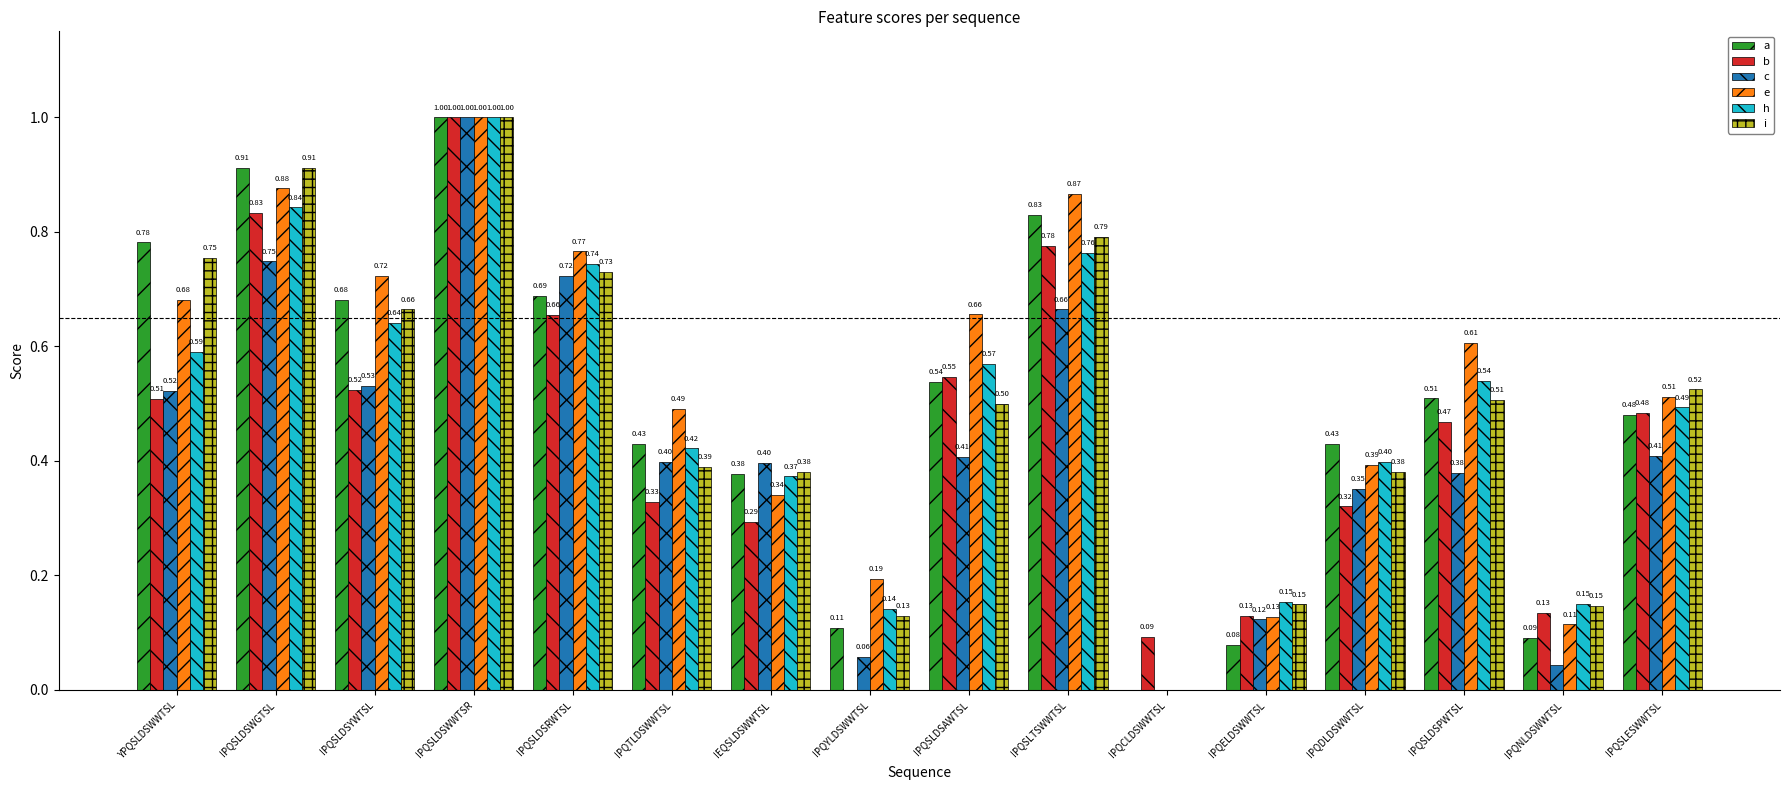

Is it true that c equals 0.4 at IPQSLDSPWTSL?

True